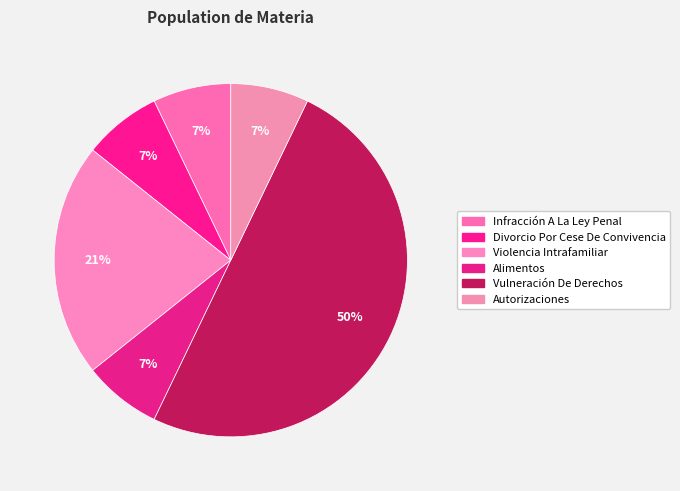

Does any single category account for the majority?

No